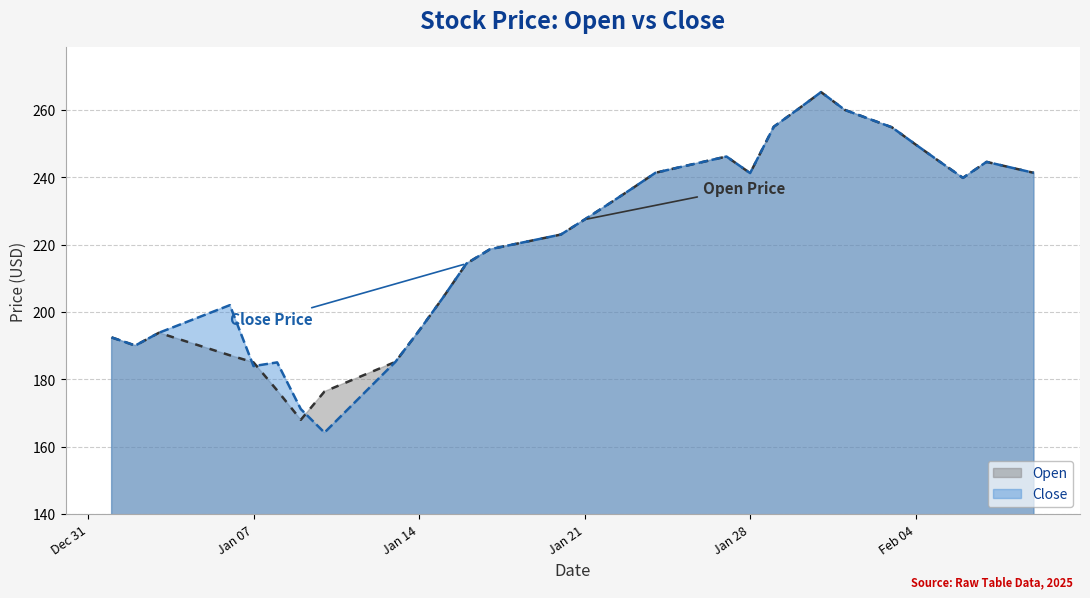

What is the approximate value of Open at Feb 04?

249.7